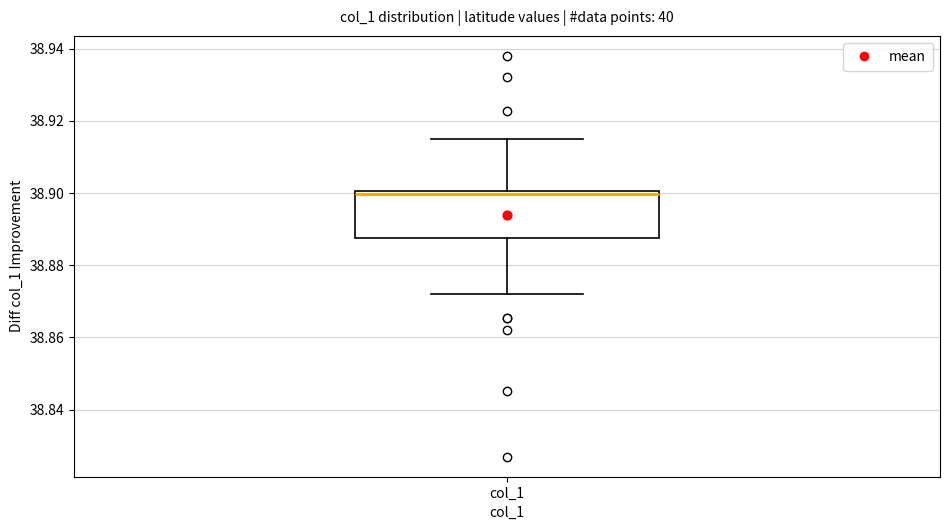

Transcribe this box plot: give where the median line is, the range the box spans, and where the two whiskers end, as read against the y-axis. The values are not printed on the chart, so give them approximately, as read against the axis.

median 38.900 (just below the box's upper edge), box 38.888 to 38.900, whiskers 38.872 to 38.914